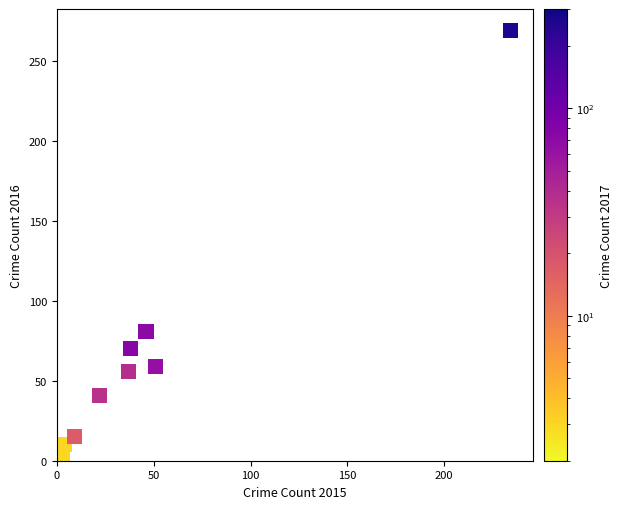

What is the range of X values (max minus min)?

231